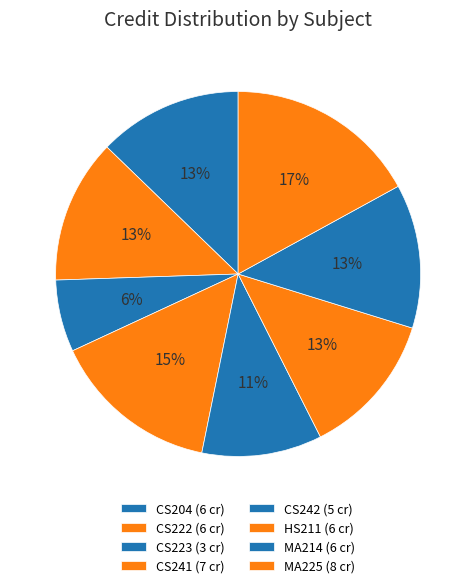

Which slice is the smallest?

CS223